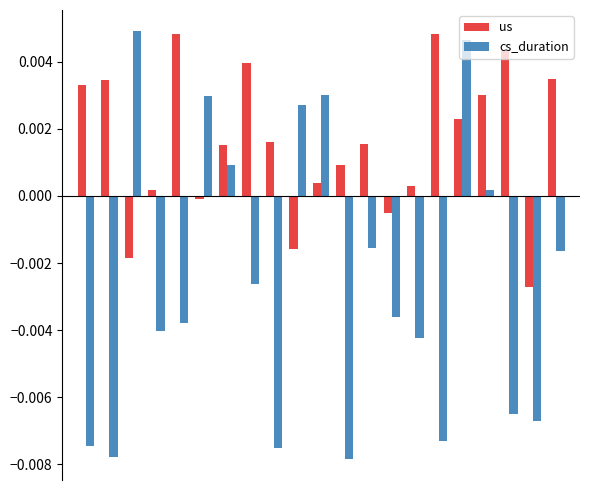

How many categories are shown in the chart?

21